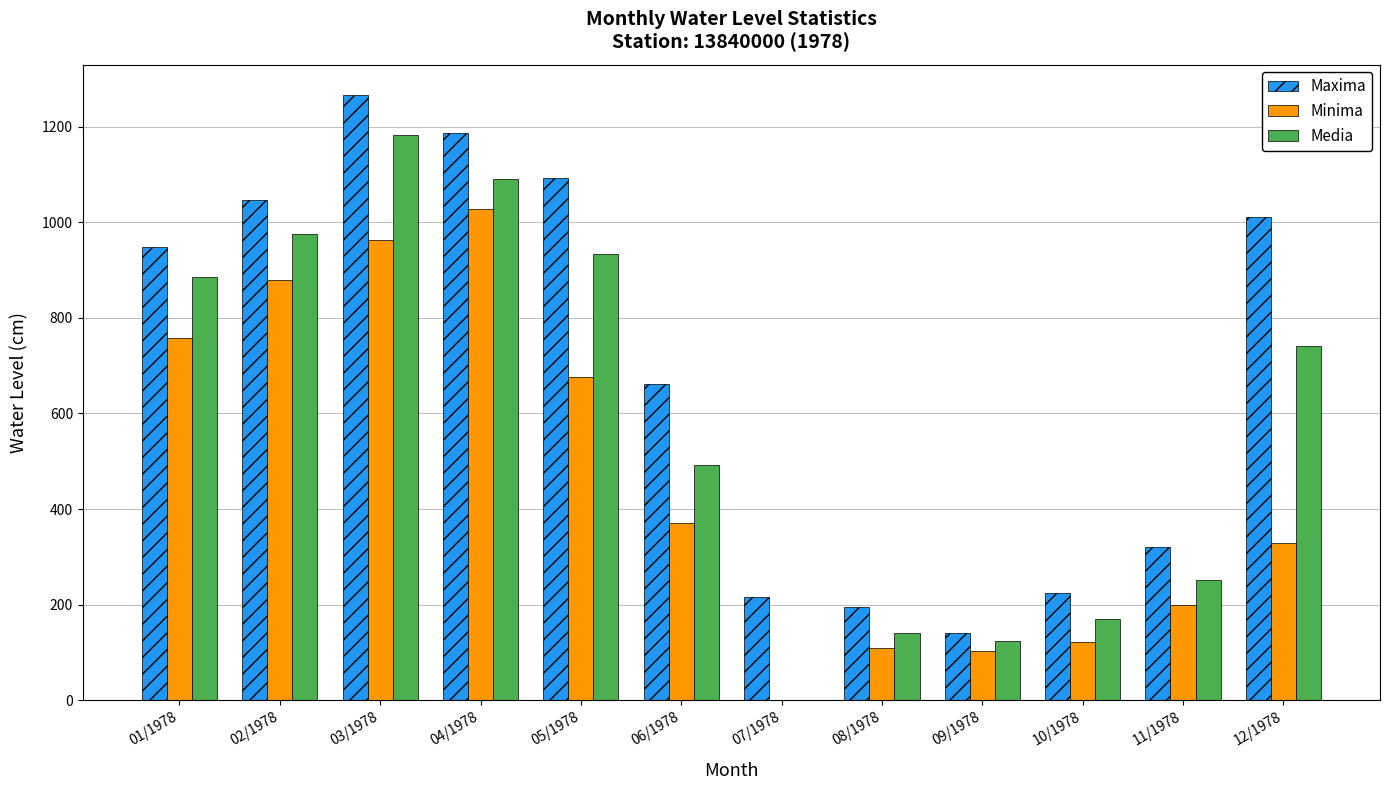

The Media series shows -708 at 07/1978. True or false?

False